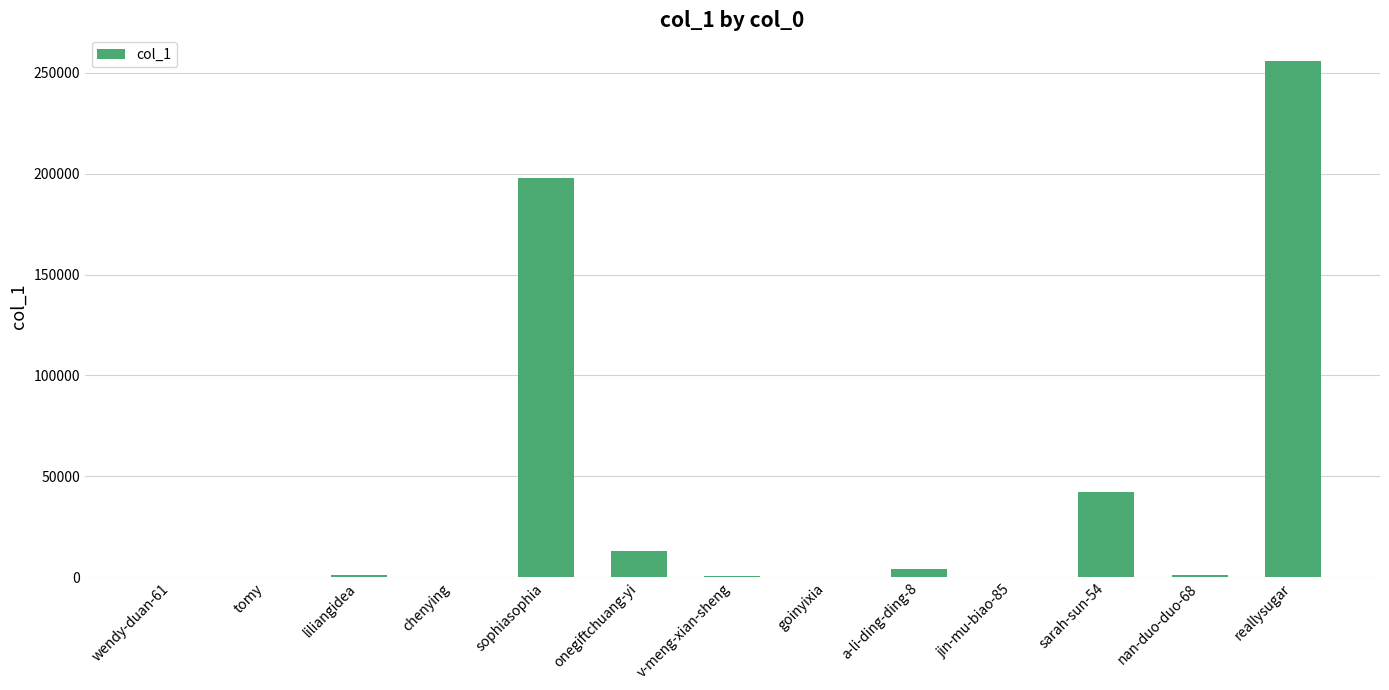

The value at reallysugar is 390507. True or false?

False